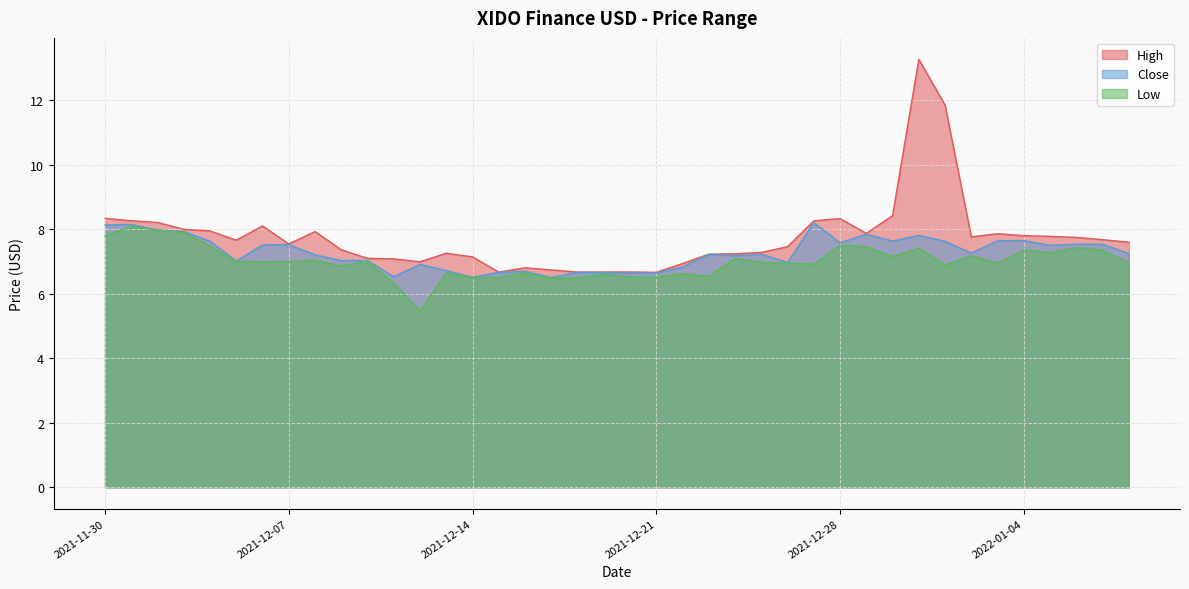

What is the label of the 11th point from the left?

2021-12-10